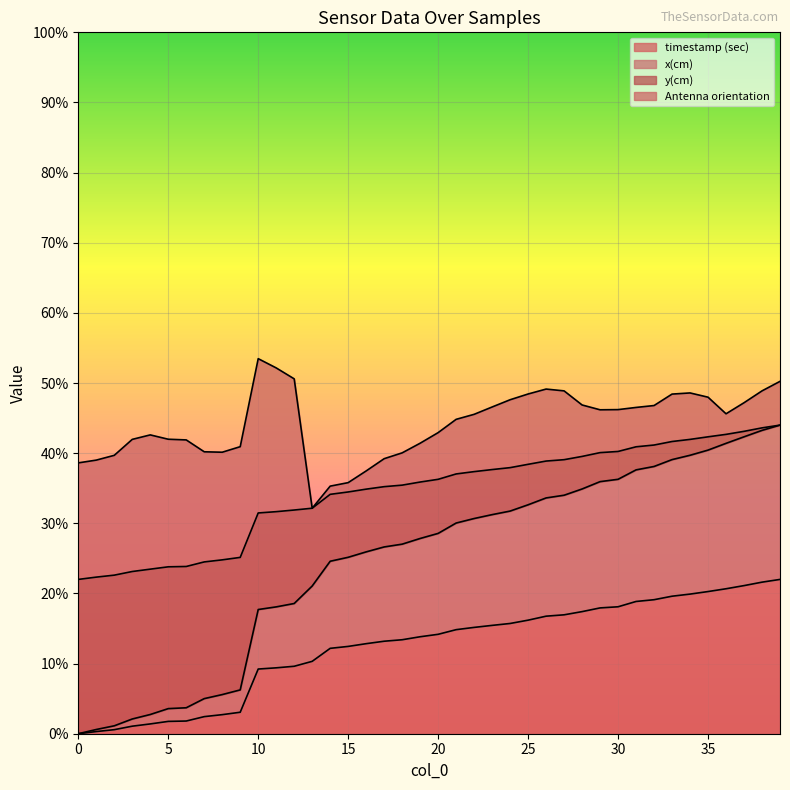

True or false: x(cm) and y(cm) cross at least once.

False